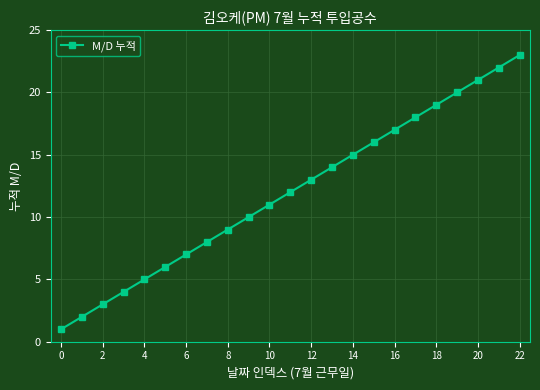

What is the difference between the maximum and minimum values?

22